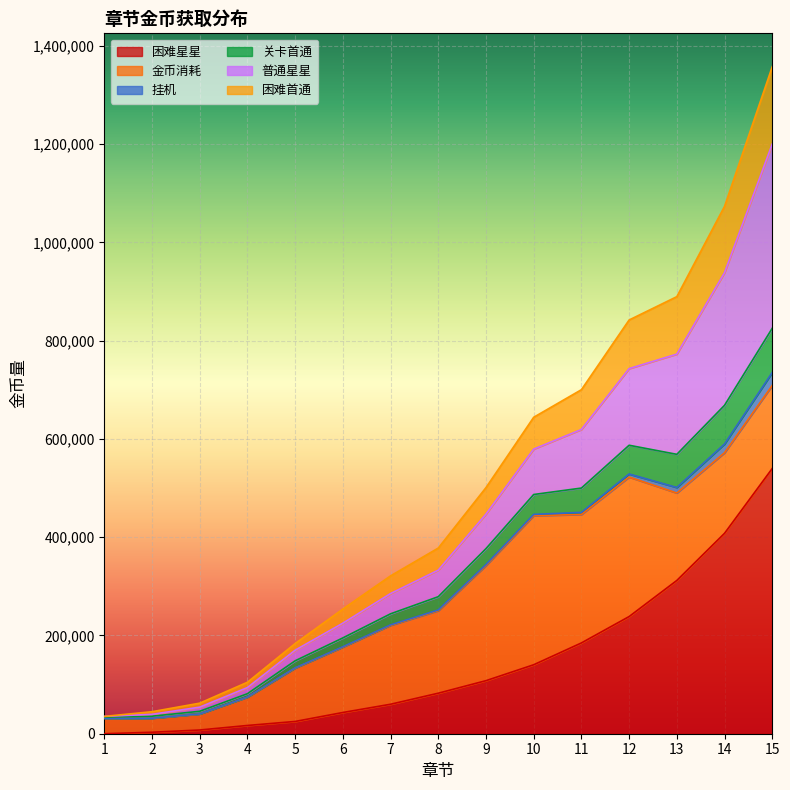

True or false: 困难首通 and 困难星星 cross at least once.

False